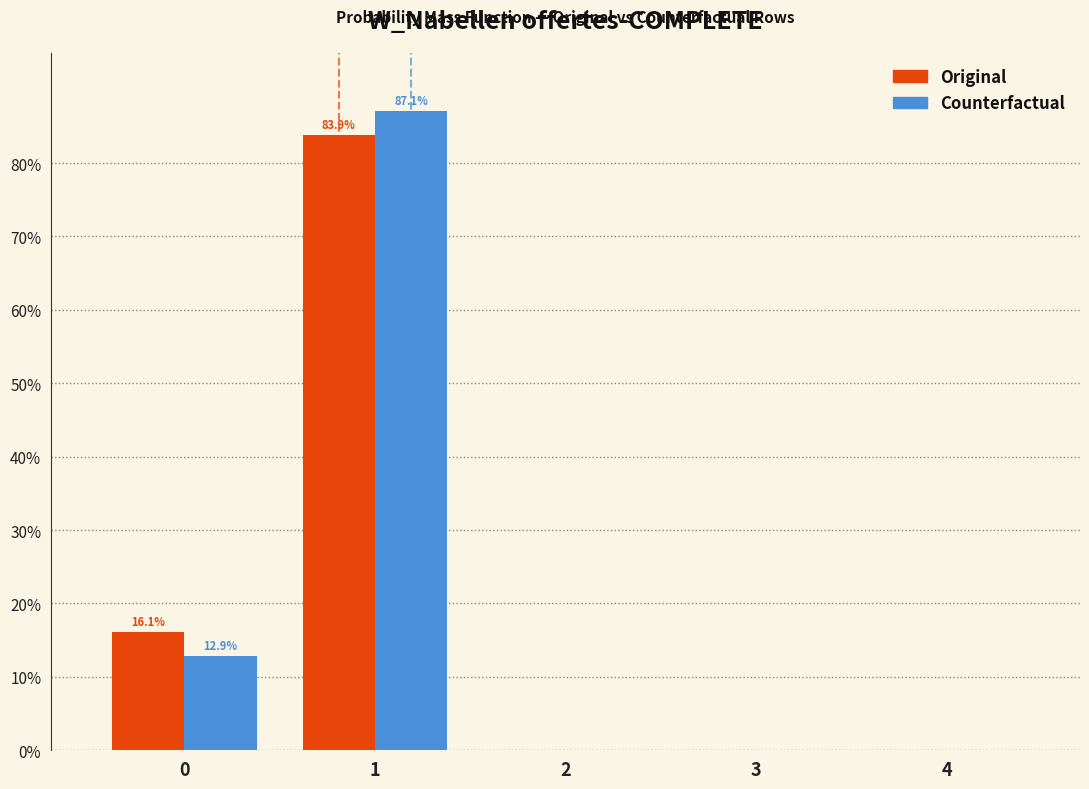

In the Counterfactual series, which range on the x-axis has the tallest bar?

0.5 to 1.5